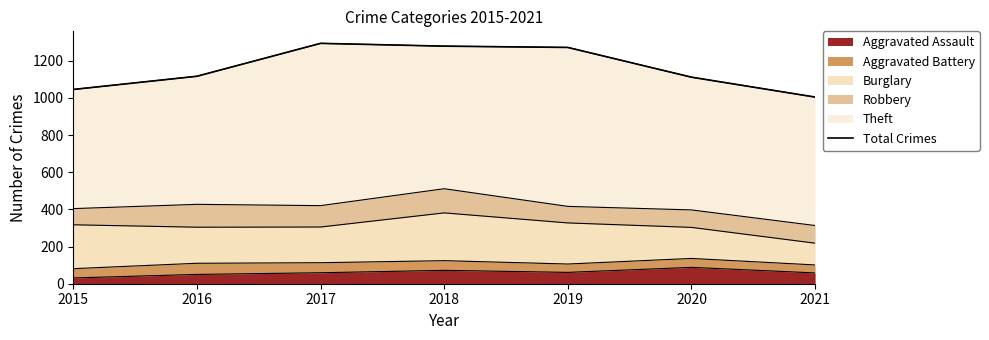

List the labels in order of value, largest first.

2017, 2018, 2019, 2016, 2020, 2015, 2021